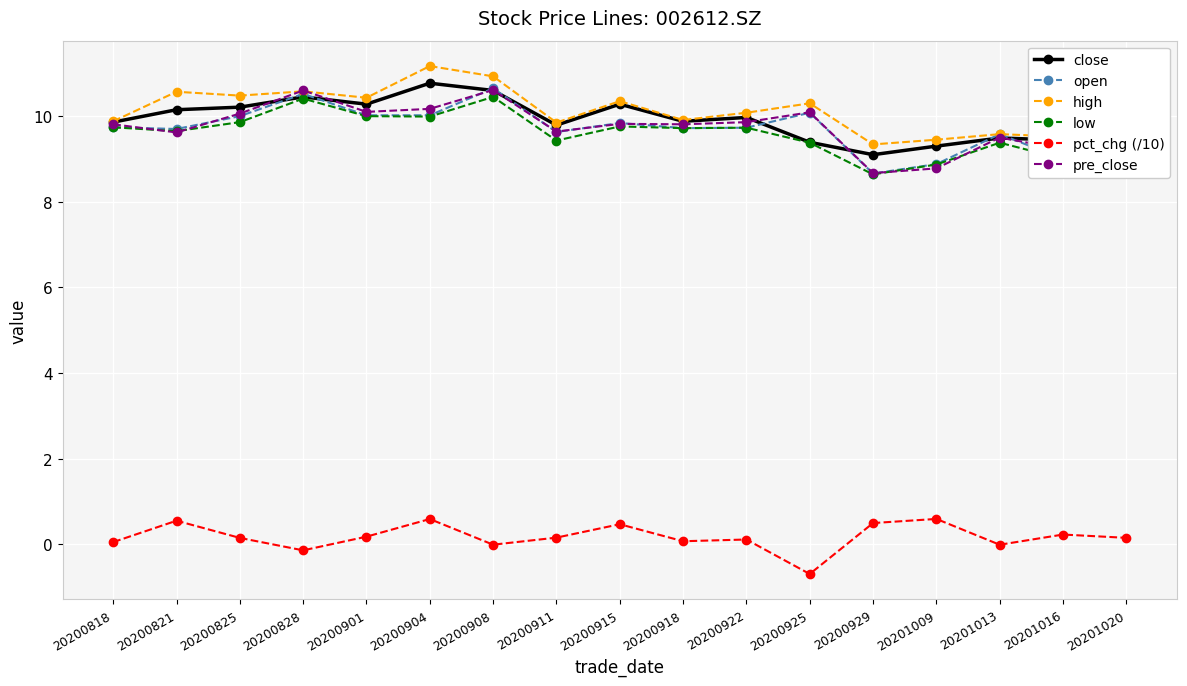

Where is the first local maximum for open?

20200828